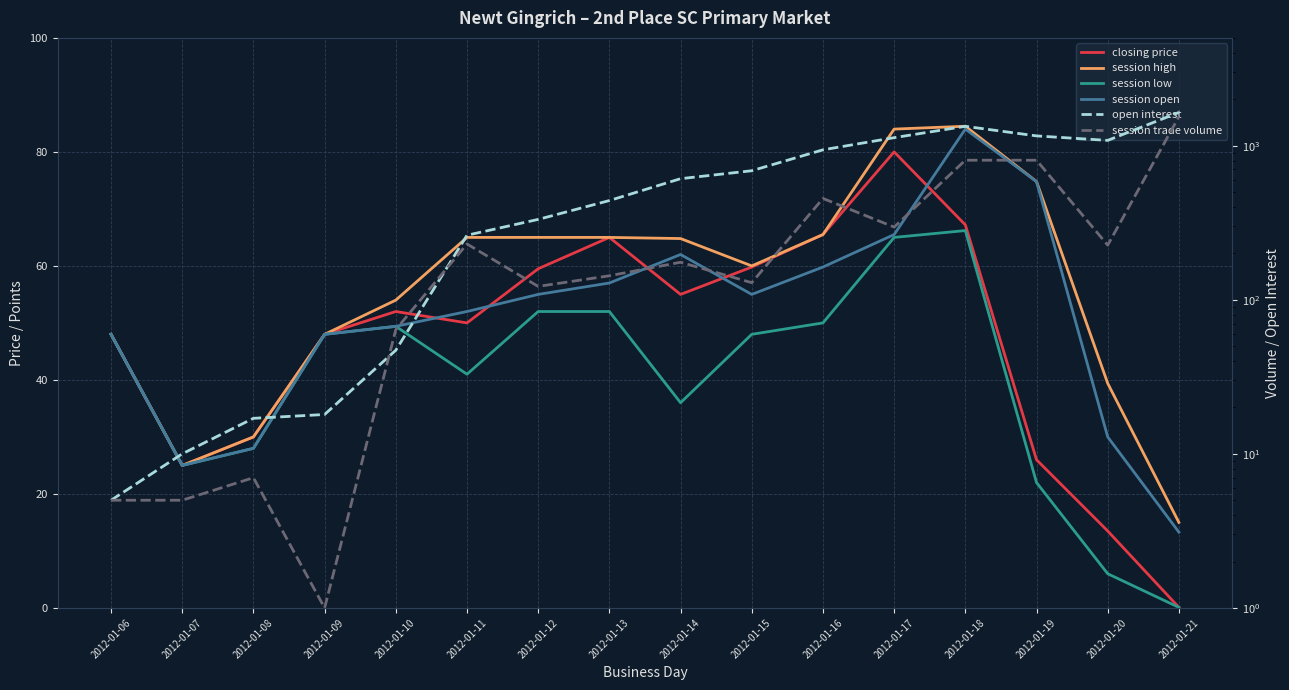

Reading left to right, extract all data points from this chart.

closing price: 48.0	25.0	30.0	48.0	52.0	50.0	59.5	65.0	55.0	59.8	65.5	80.0	67.2	26.0	13.5	0.1
session high: 48.0	25.0	30.0	48.0	54.0	65.0	65.0	65.0	64.8	60.0	65.5	84.0	84.5	74.8	39.4	15.0
session low: 48.0	25.0	28.0	48.0	49.4	41.0	52.0	52.0	36.0	48.0	50.0	65.0	66.2	22.0	6.0	0.1
session open: 48.0	25.0	28.0	48.0	49.4	52.0	55.0	57.0	62.0	55.0	59.8	65.5	84.0	74.8	30.0	13.3
open interest: 5.0	10.0	17.0	18.0	47.0	262.0	332.0	440.0	610.0	687.0	939.0	1126.0	1334.0	1156.0	1081.0	1641.0
session trade volume: 5.0	5.0	7.0	1.0	64.0	230.0	122.0	143.0	175.0	129.0	454.0	296.0	804.0	804.0	226.0	1540.0